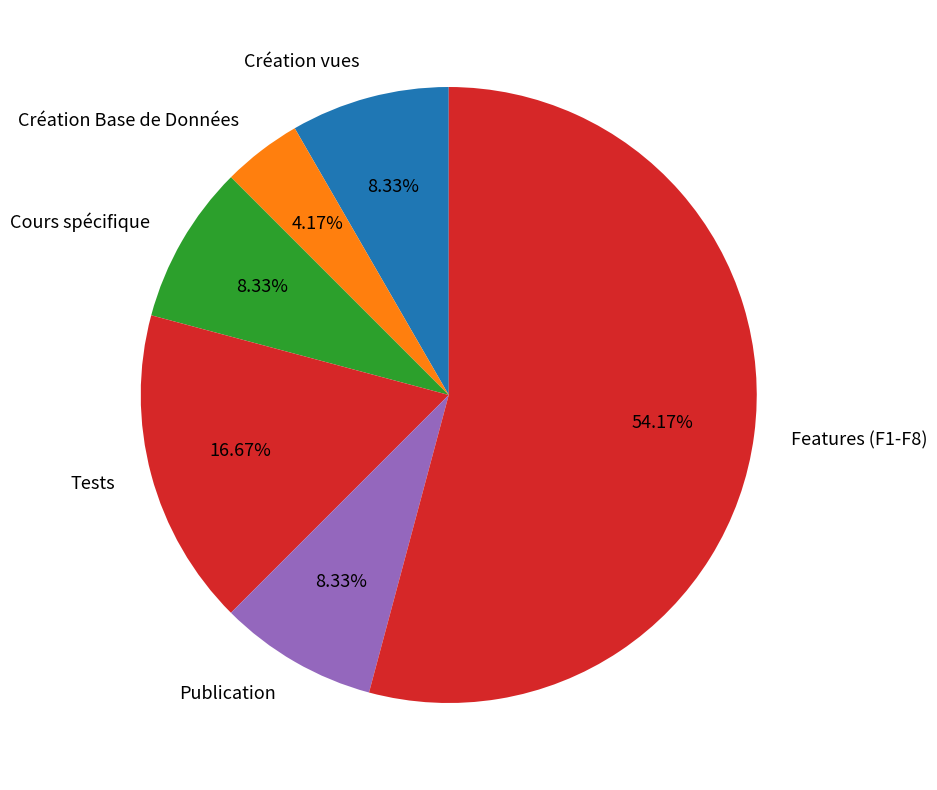

Is there a majority slice in this chart?

Yes